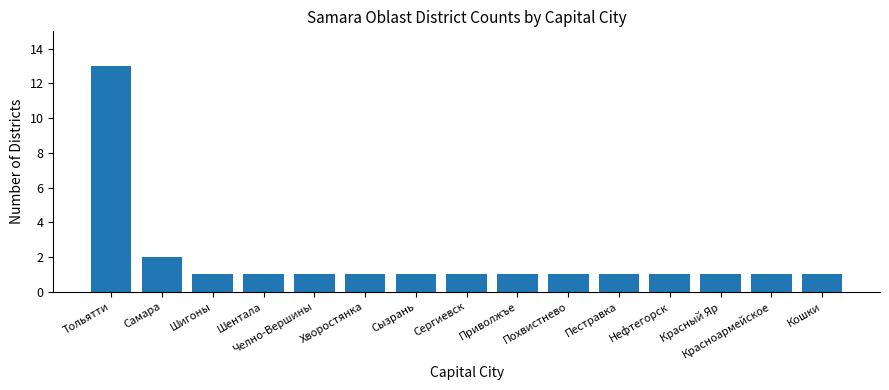

What is the average value?

2